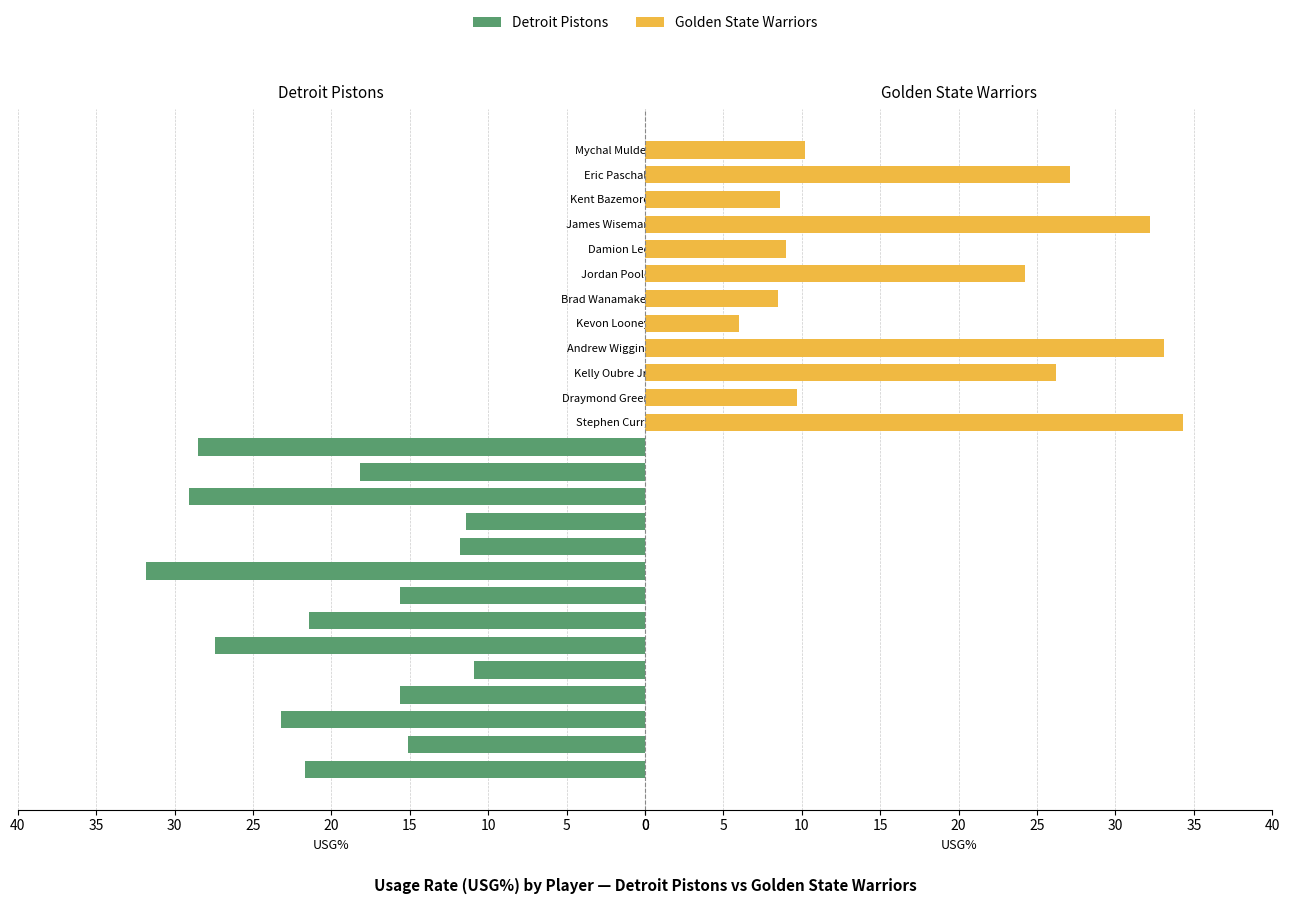

List the series in order of their overall mean, lowest first.

Golden State Warriors USG%, Detroit Pistons USG%